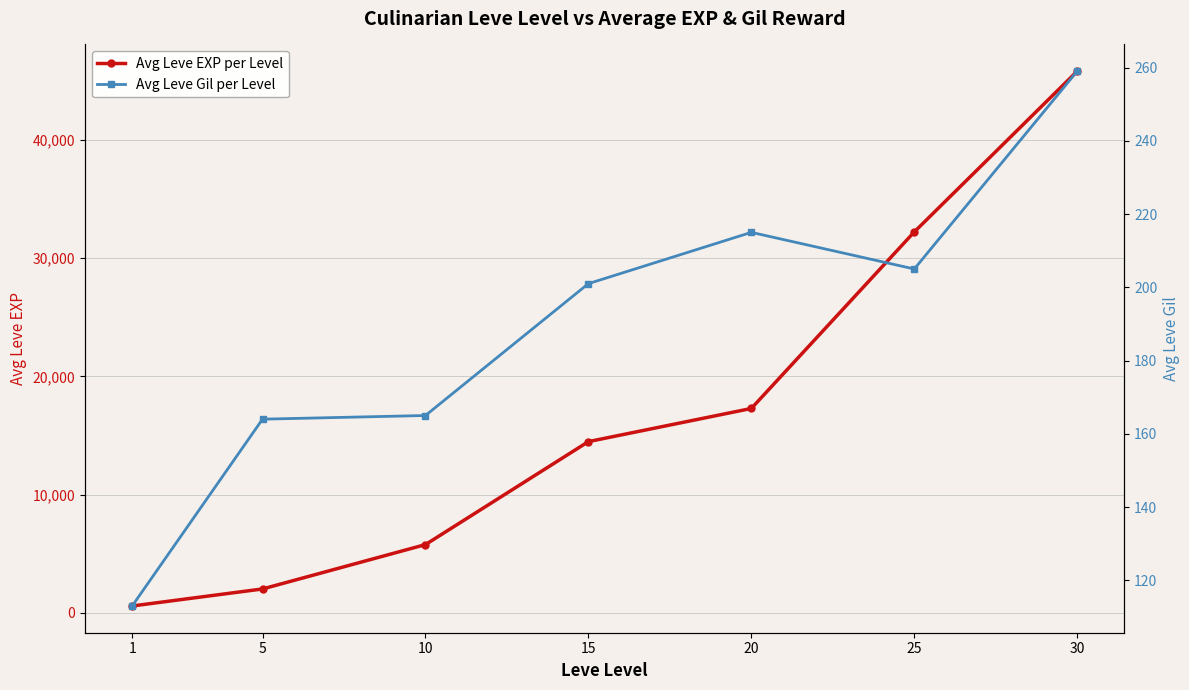

What is the spread (max minus min) of values at 15?

14289